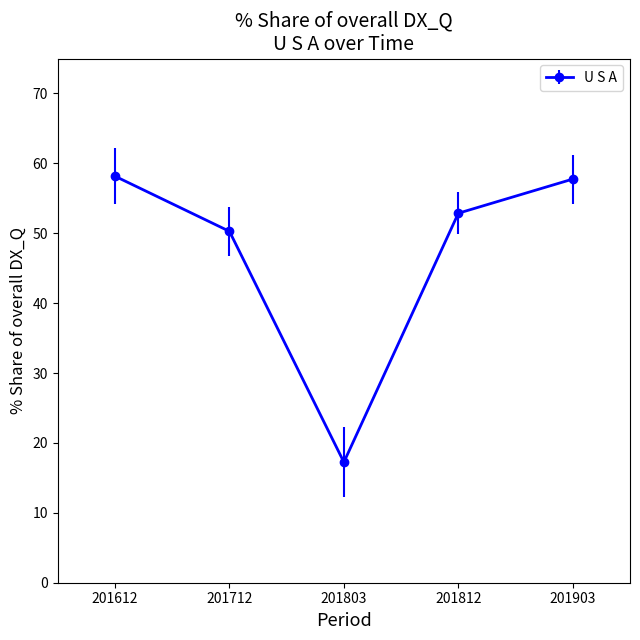

What is the value of the 4th point from the left?

52.9